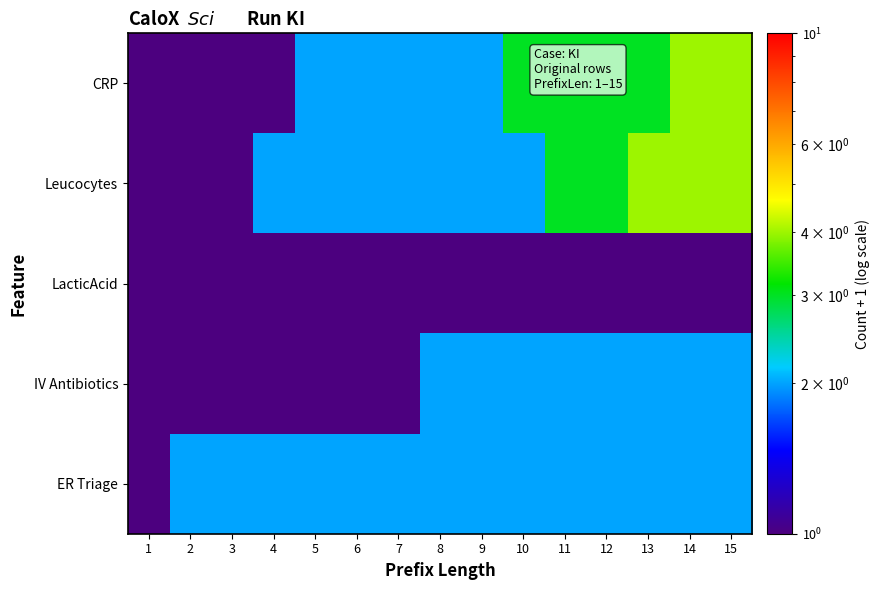

What is the total value across all series at 6?

8